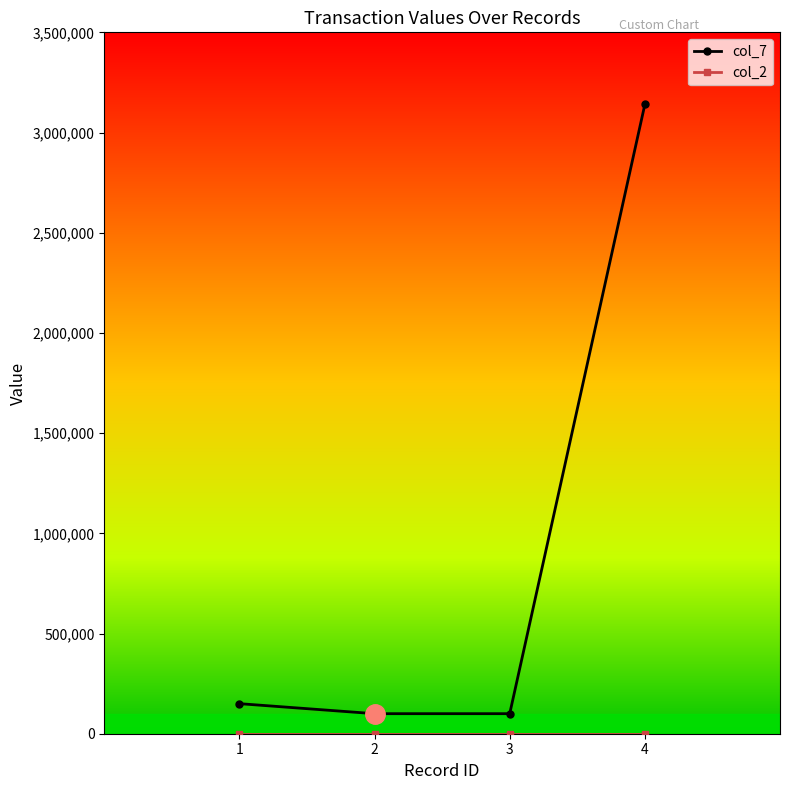

How many distinct data groups are displayed?

2